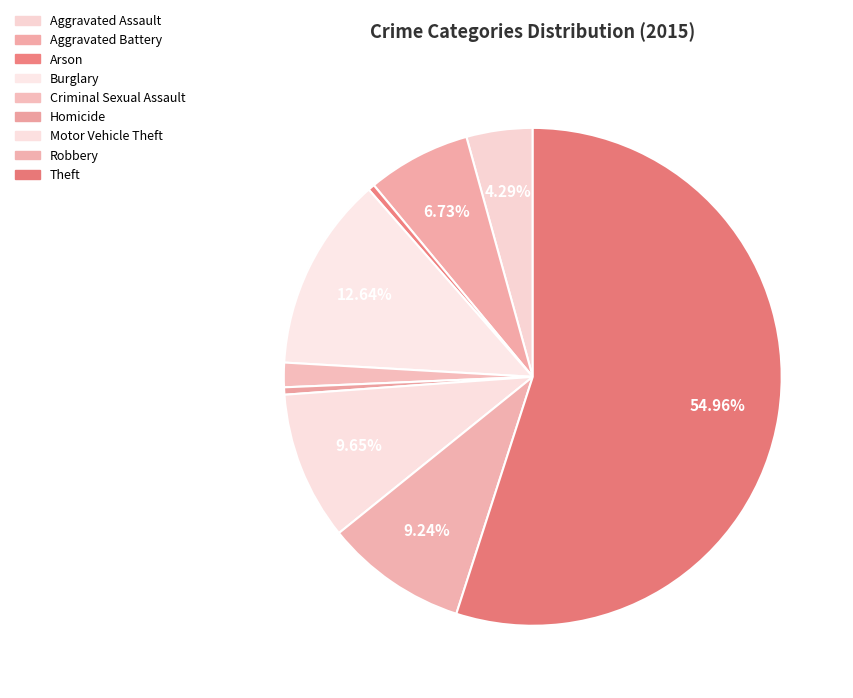

How many slices are in this pie chart?

9